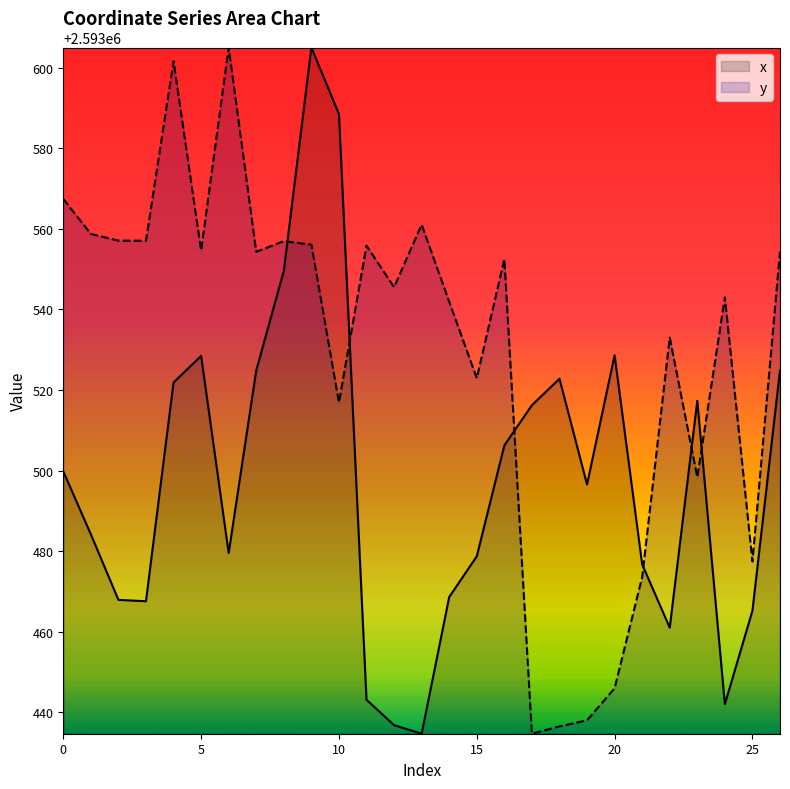

Between which two adjacent categories do x and y first intersect?

8 and 9